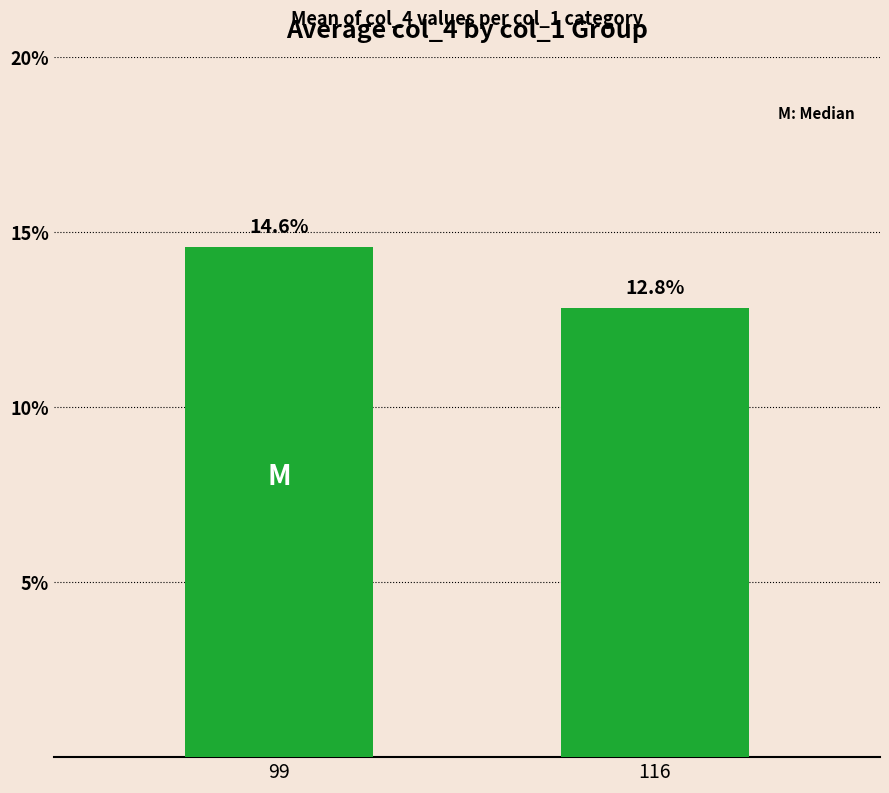

What is the smallest value displayed?

0.1